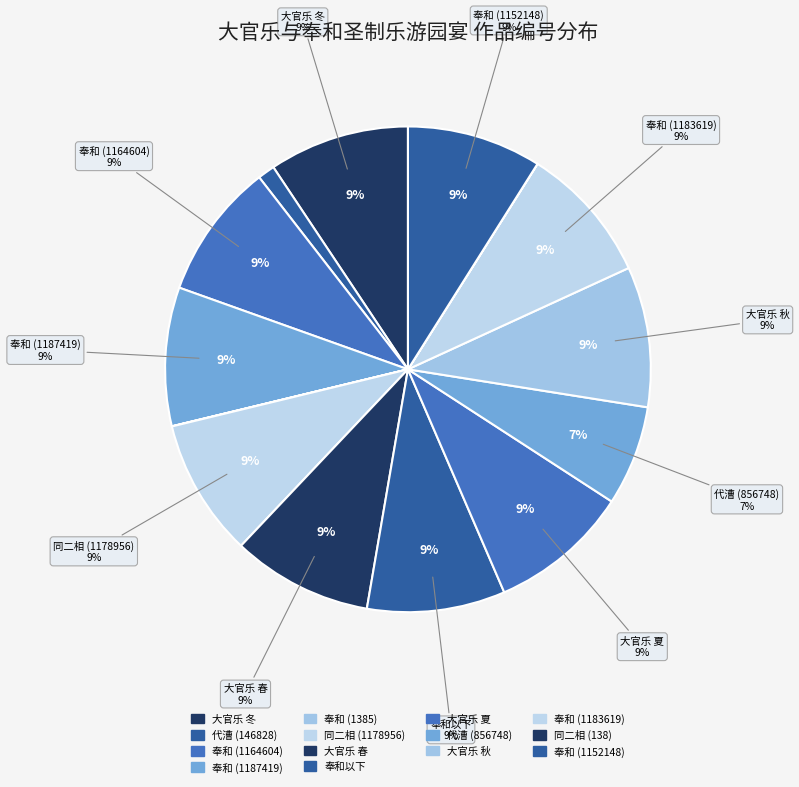

To the nearest percent, what is the combined percentage of 代漕使宴贺帅平蛮转官乐语 (146828) and 大官乐 秋?

10%